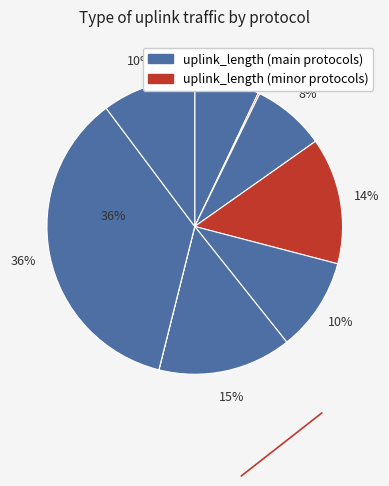

Which slice is the largest?

ssh